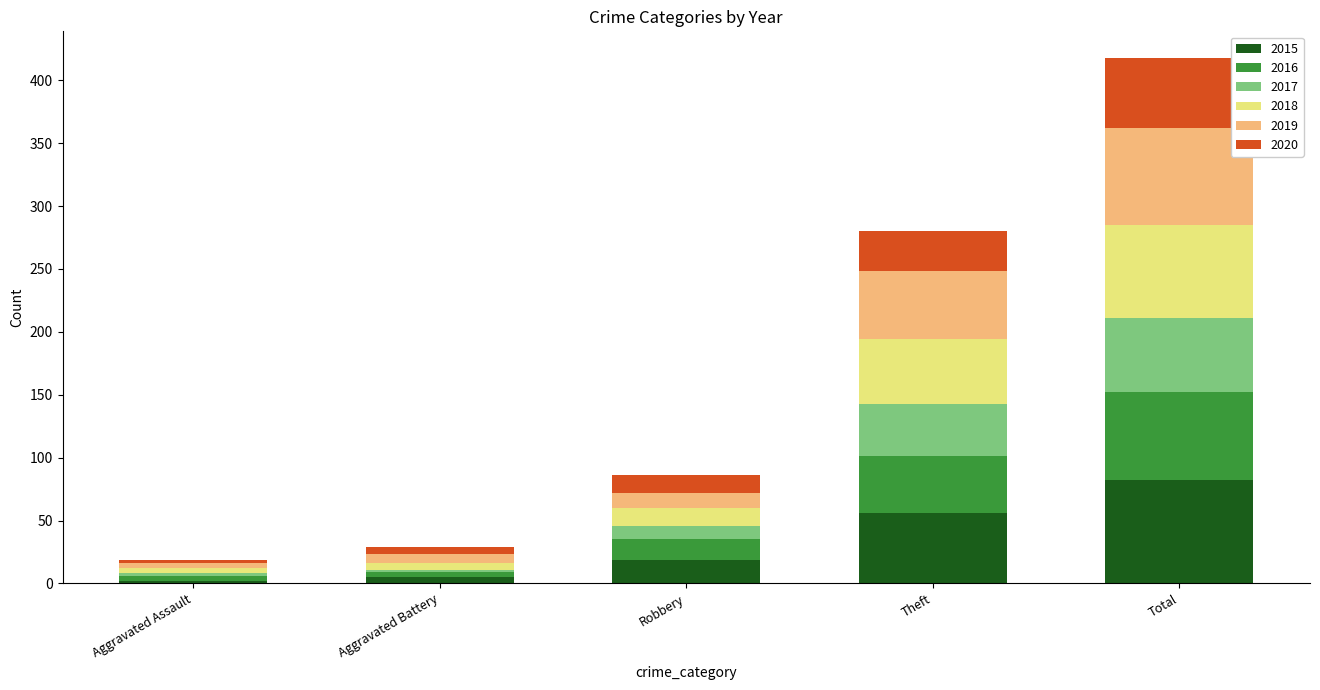

What is the highest value of the 2015 series?

82